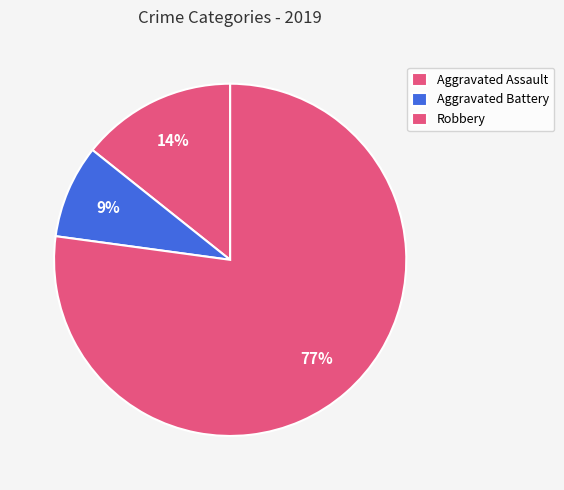

Is there any slice that represents more than half of the pie?

Yes